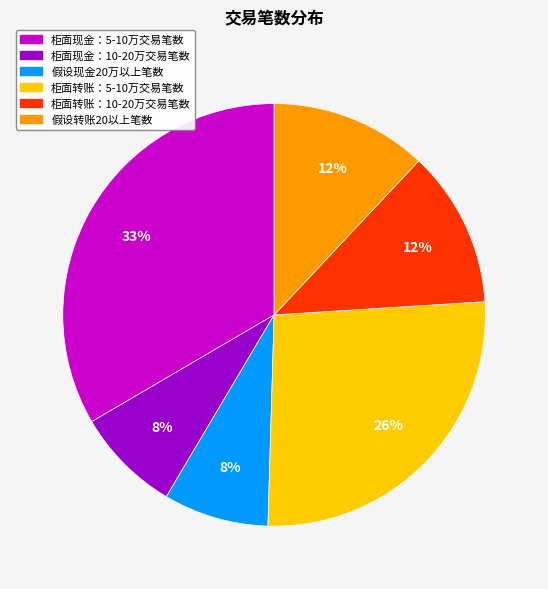

Which category has the biggest portion of the pie?

柜面现金：5-10万交易笔数